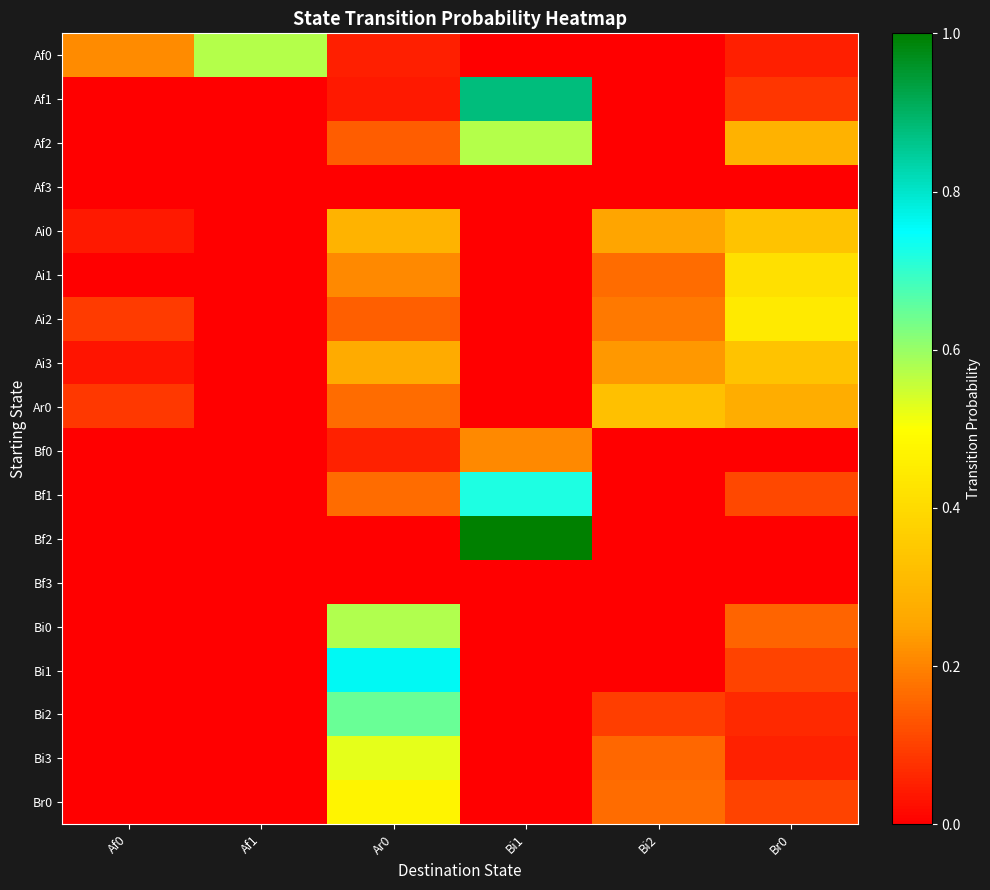

Count the number of categories in the chart.

6